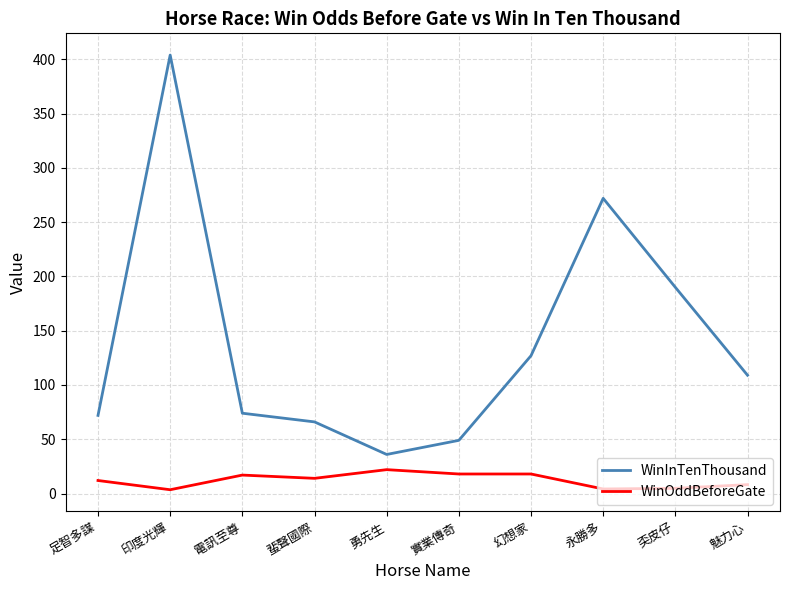

What is the average value of the WinInTenThousand series?

139.9